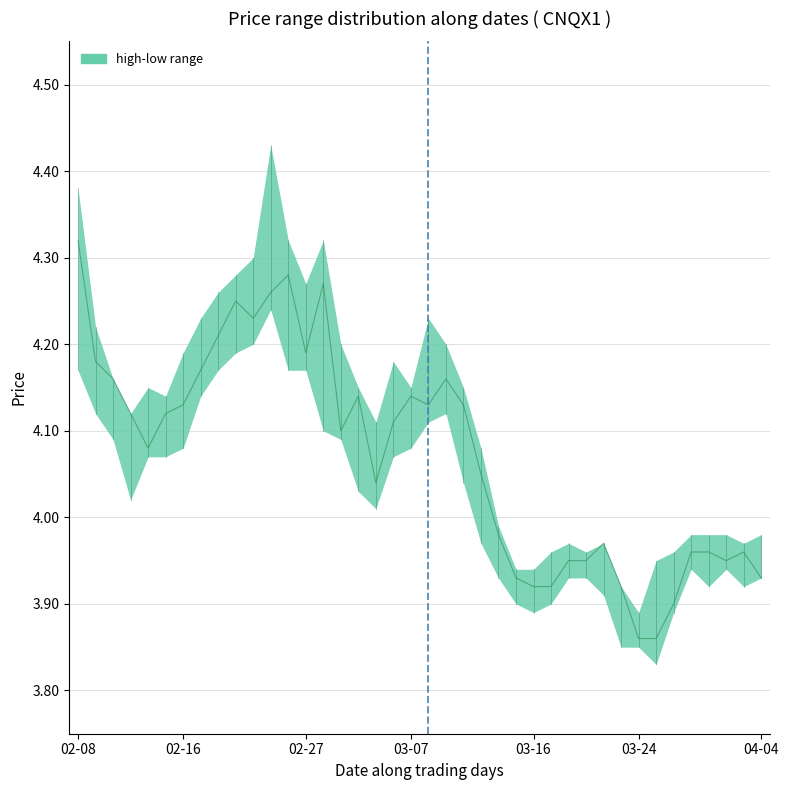

What is the value of the 11th point from the left?

4.2